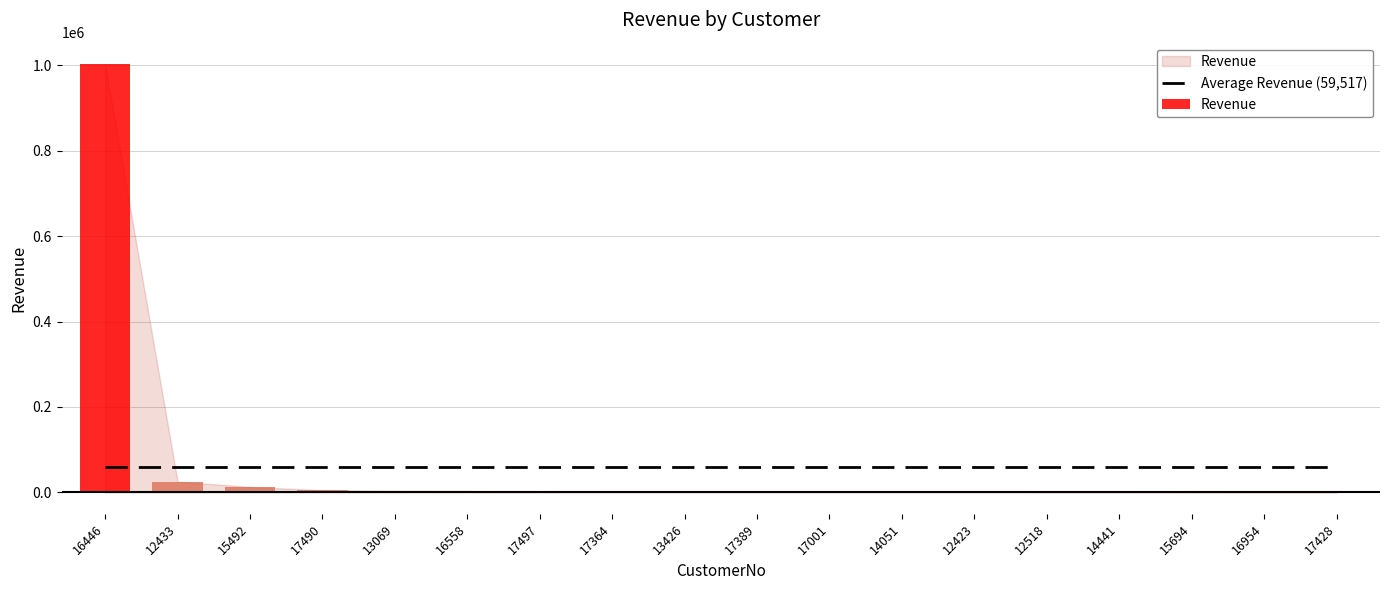

The value at 12423 is 1456.2. True or false?

True